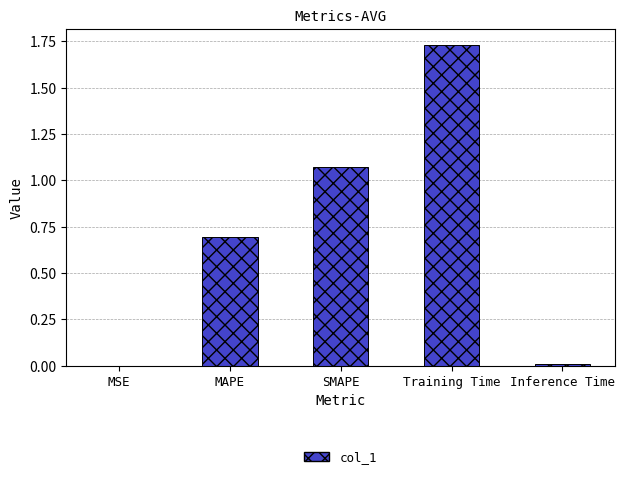

True or false: the data shows 0.0 at Inference Time.

True